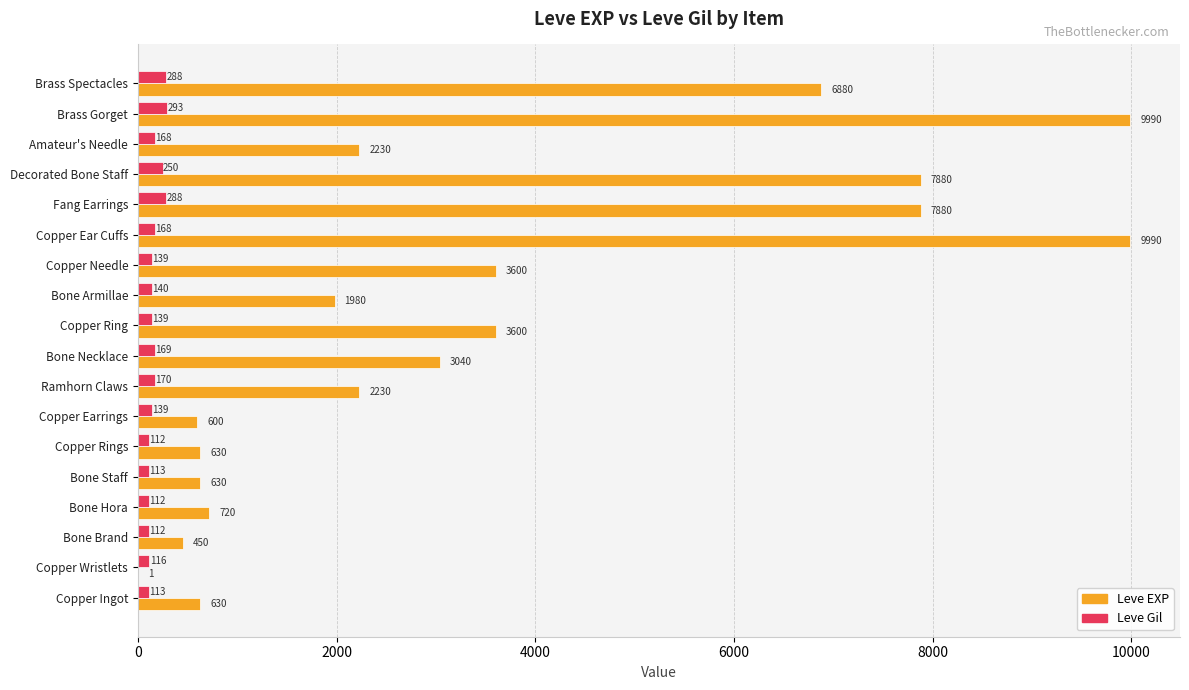

What is the highest value of the Leve Gil series?

293